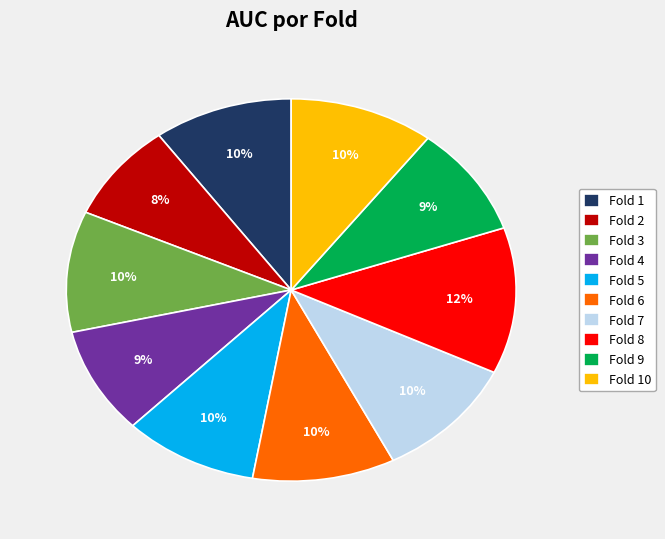

Count the number of slices in the pie.

10